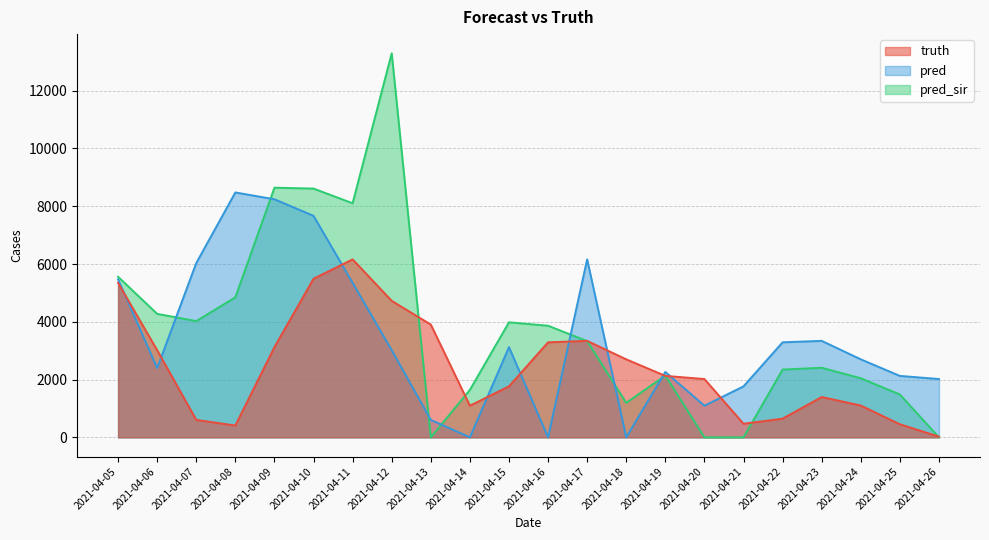

True or false: truth has more than 2 interior local peaks.

True